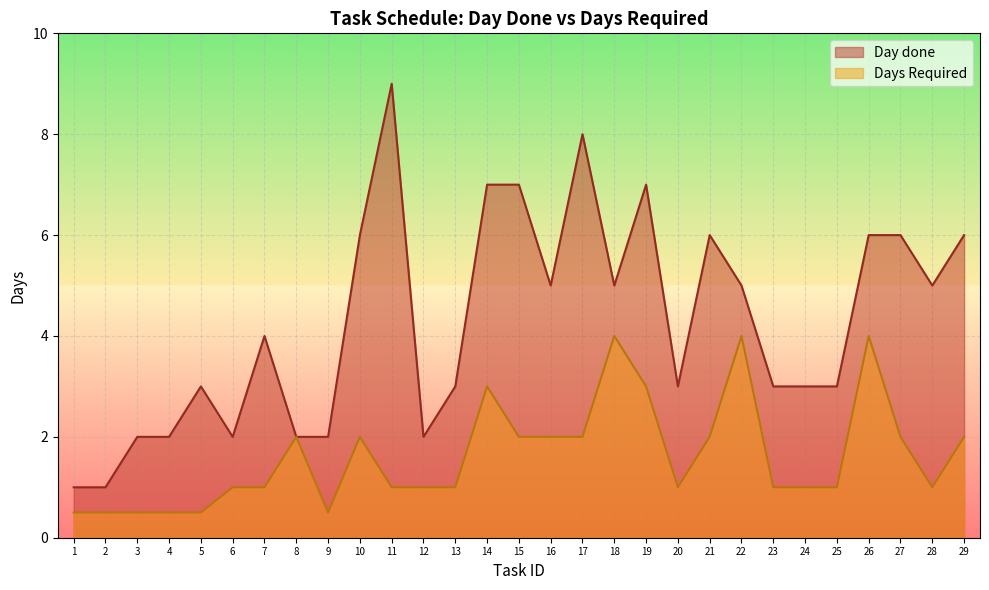

List the series in order of their peak value, lowest first.

Days Required, Day done